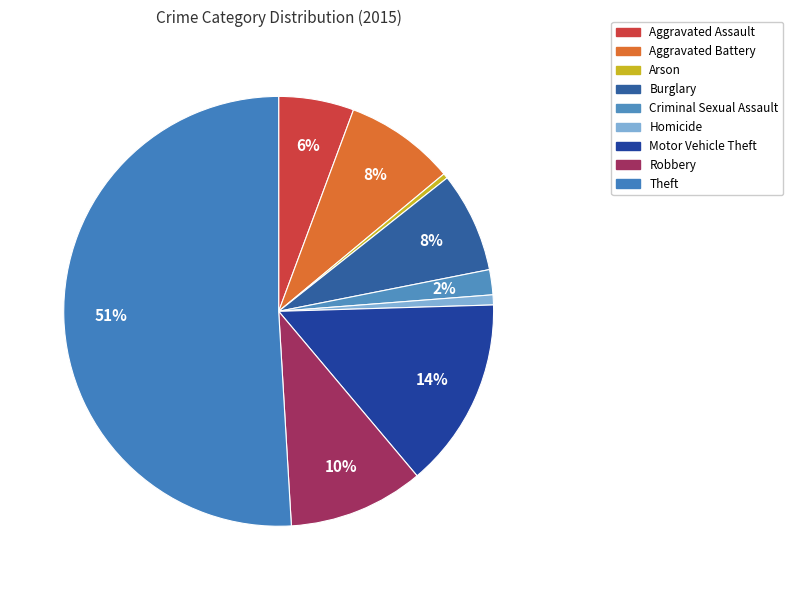

Do Aggravated Battery and Burglary together represent more than half of the pie?

No